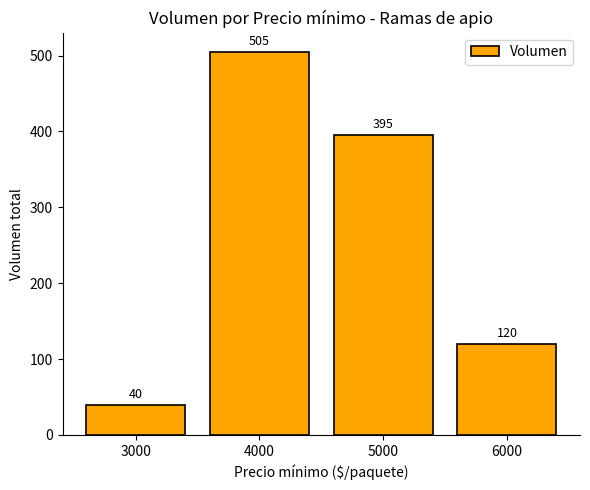

What is the minimum value shown in the chart?

40